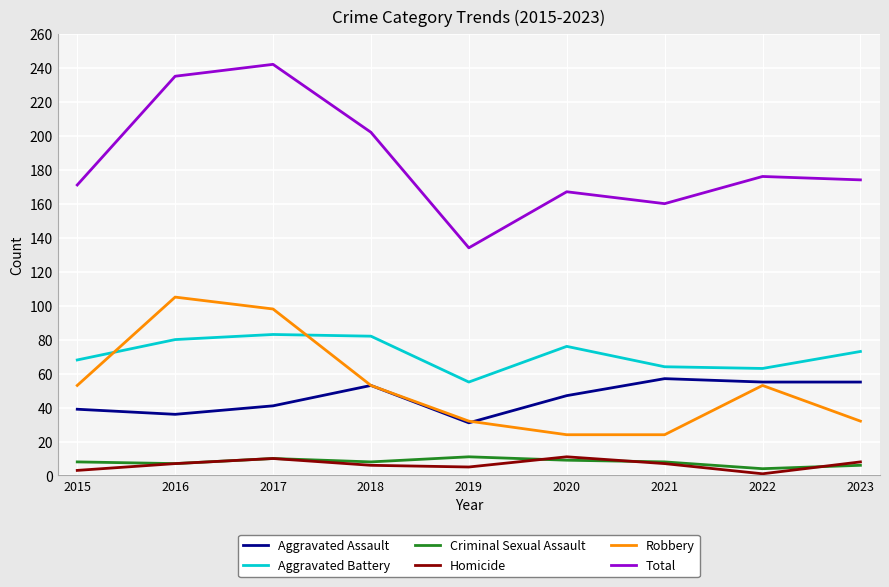

What is the spread (max minus min) of values at 2020?

158